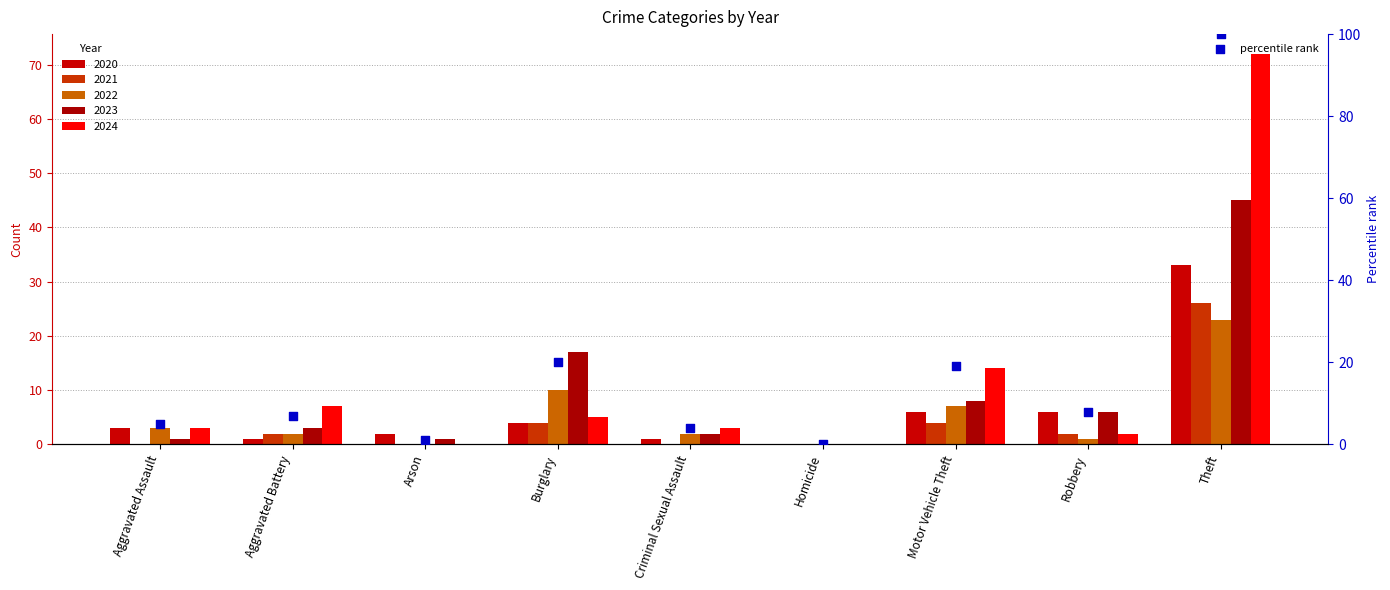

Approximately how many times larger is the value at Burglary compared to Arson?

20.0